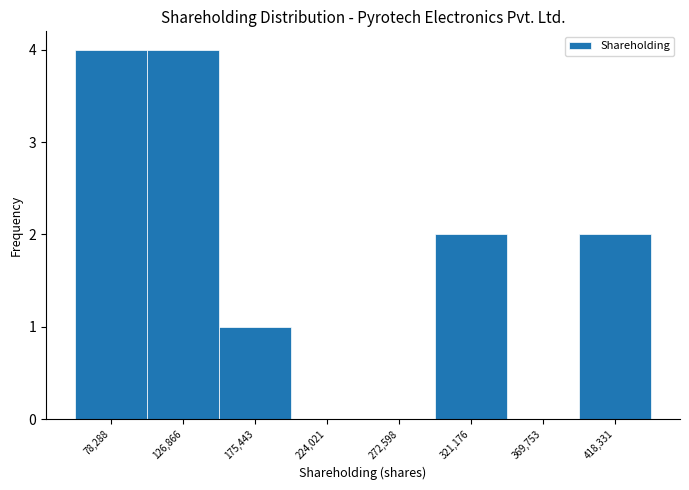

How tall is the bar that spans 395000 to 445000 on the x-axis? Neither the bar edges nor the heights are printed on the chart, so give them approximately, as read against the axes.

2